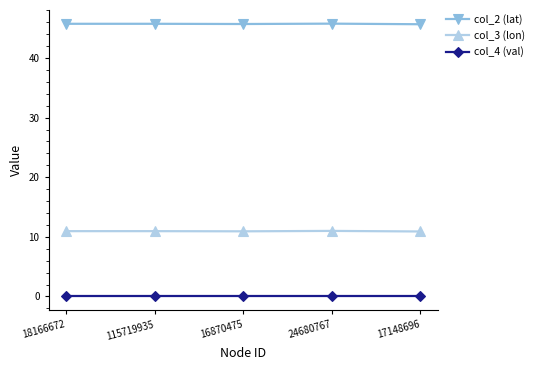

Rank the series at 18166672 from lowest to highest value.

col_4 (val), col_3 (lon), col_2 (lat)